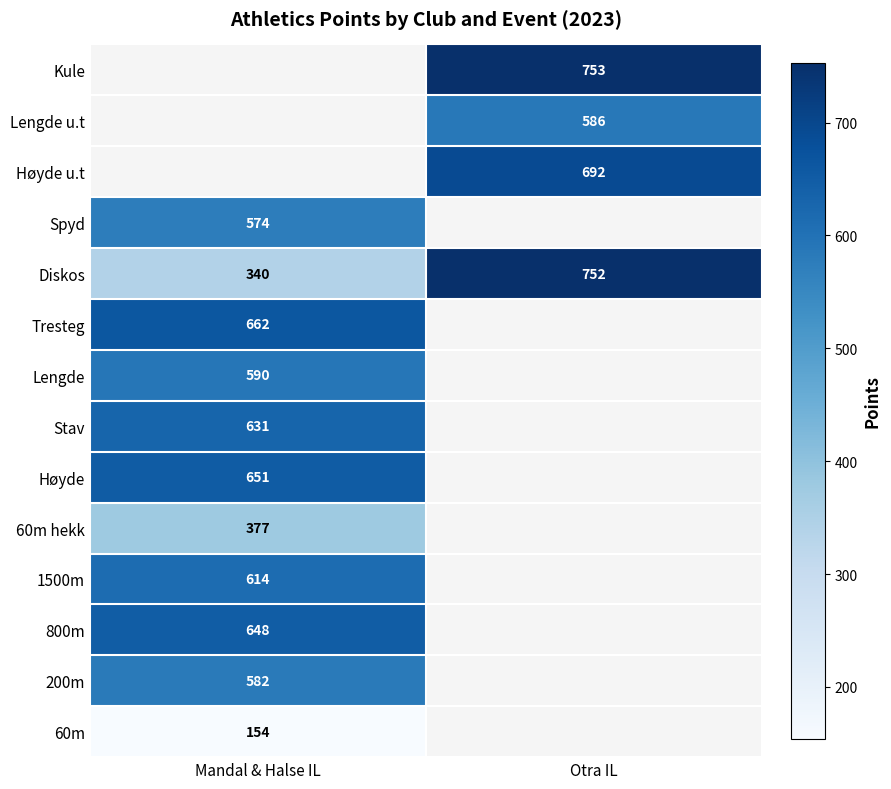

Which category has the highest value in the Diskos series?

Otra IL